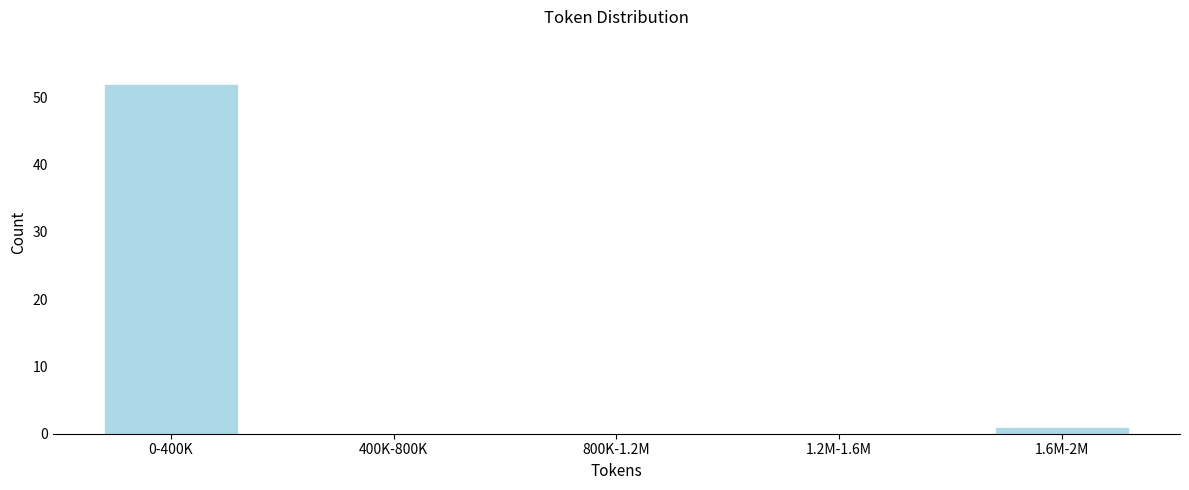

Reading left to right, list all the values displayed in this chart.

0-400K=52	400K-800K=0	800K-1.2M=0	1.2M-1.6M=0	1.6M-2M=1